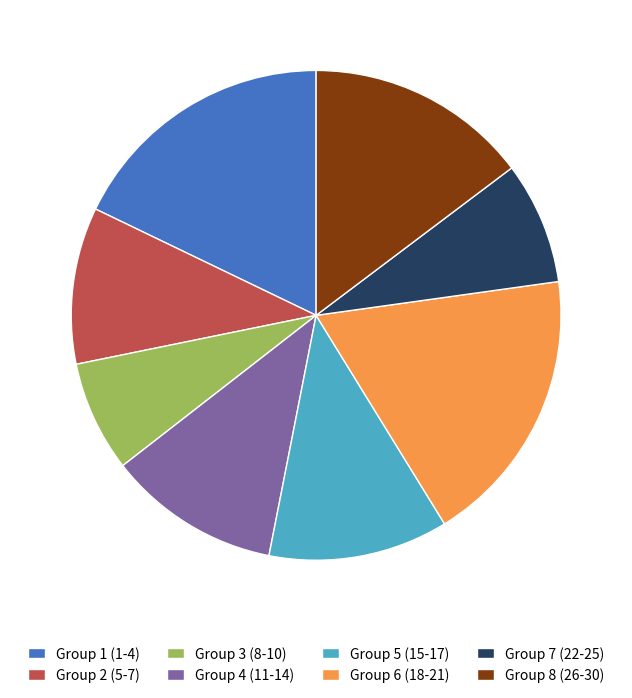

Is there any slice that represents more than half of the pie?

No